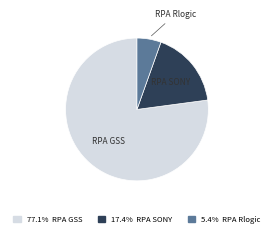

Combined, do RPA GSS and RPA SONY account for over 50%?

Yes